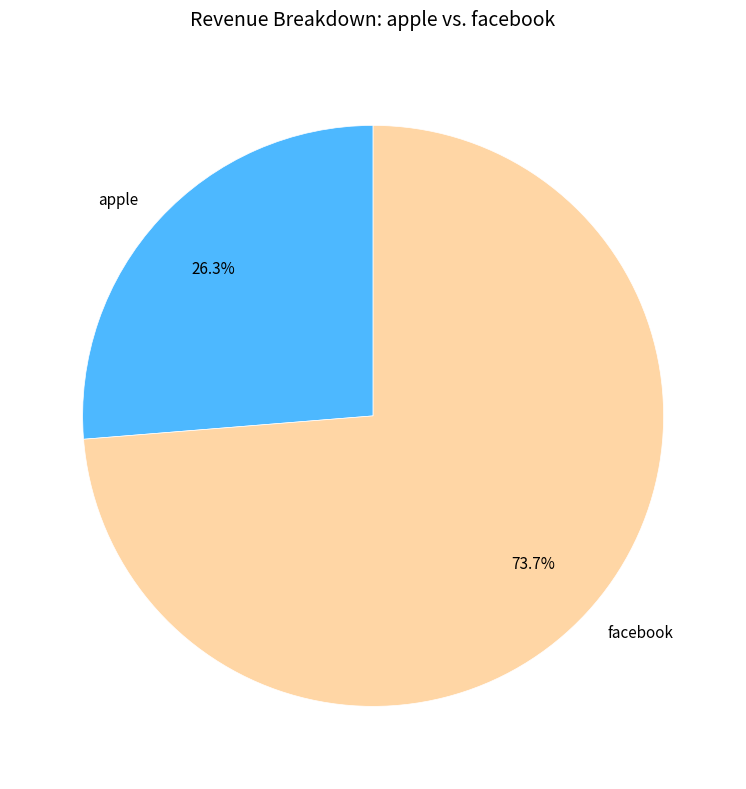

How many slices are in this pie chart?

2